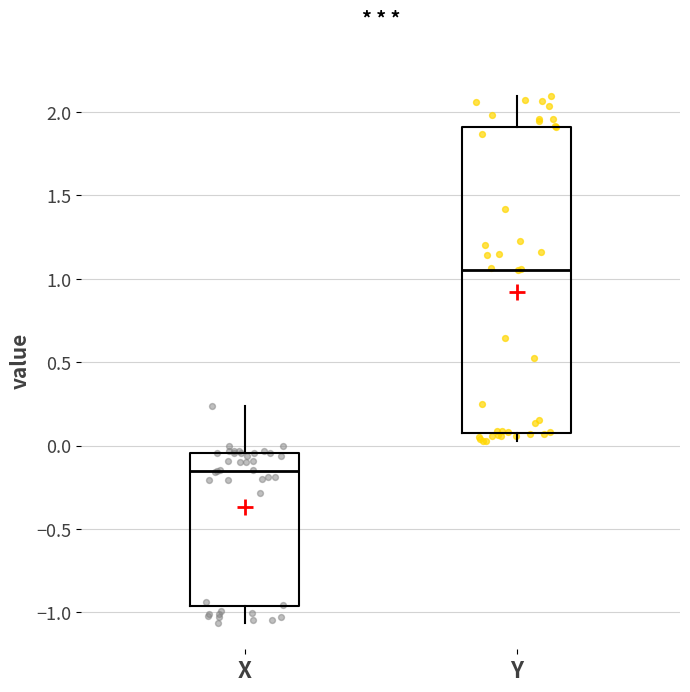

Reading left to right, transcribe this box plot: for each box, give where its median line is, the range the box spans, and where its two whiskers end, as read against the y-axis. The values are not printed on the chart, so give them approximately, as read against the axis.

X: median -0.15, box -0.95 to -0.05, whiskers -1.05 to 0.25
Y: median 1.05, box 0.10 to 1.90, whiskers 0.05 to 2.10